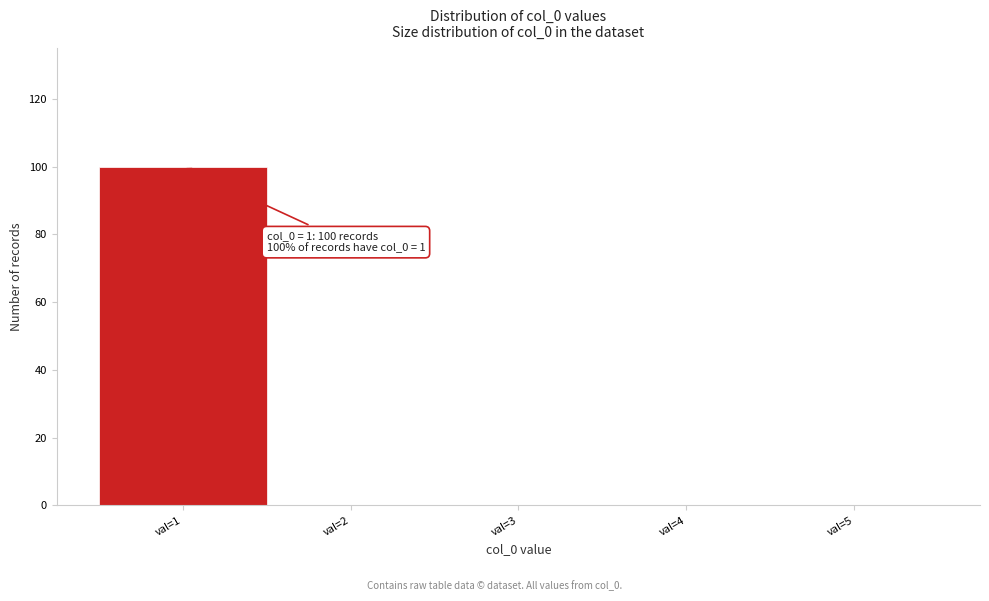

Over which range of the x-axis is the bar tallest?

0.5 to 1.5